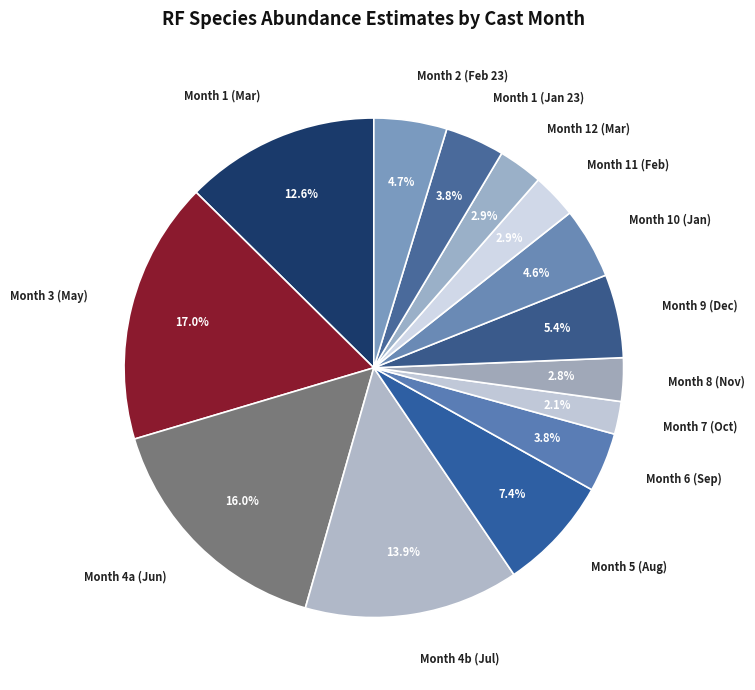

Is there a majority slice in this chart?

No